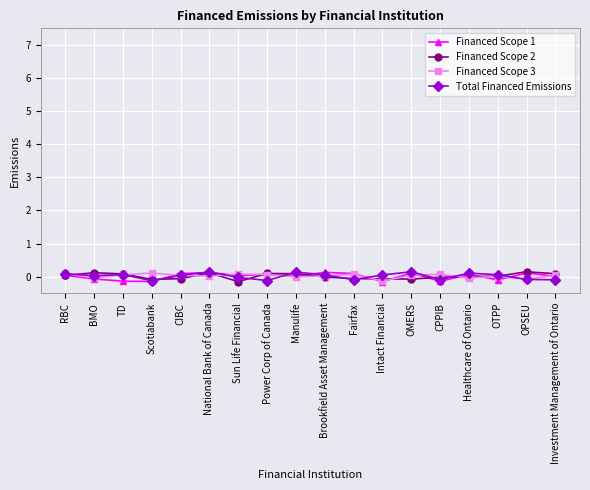

At which category does Financed Scope 3 reach its first local valley?

BMO